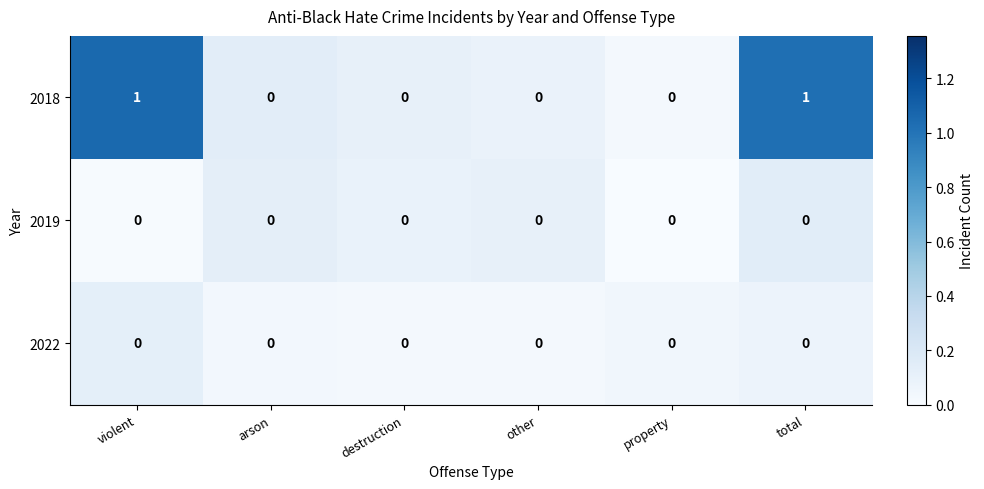

Which series has the largest total across all categories?

2018